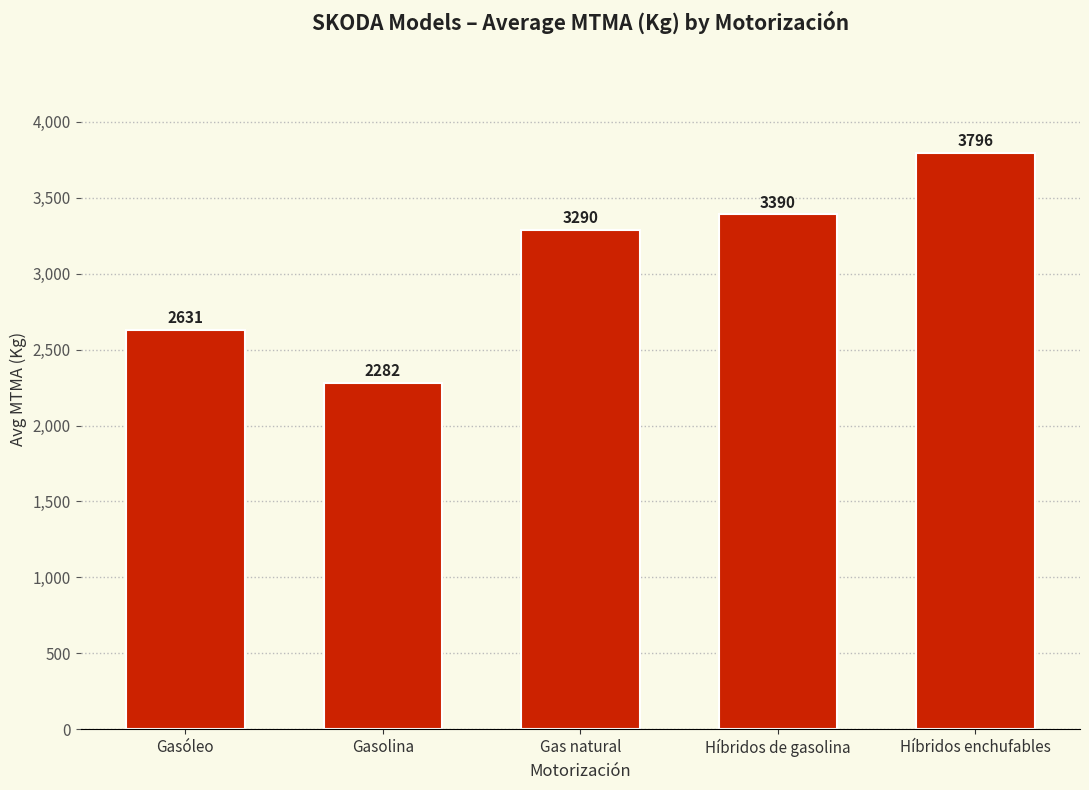

What is the label of the 2nd bar from the right?

Híbridos de gasolina